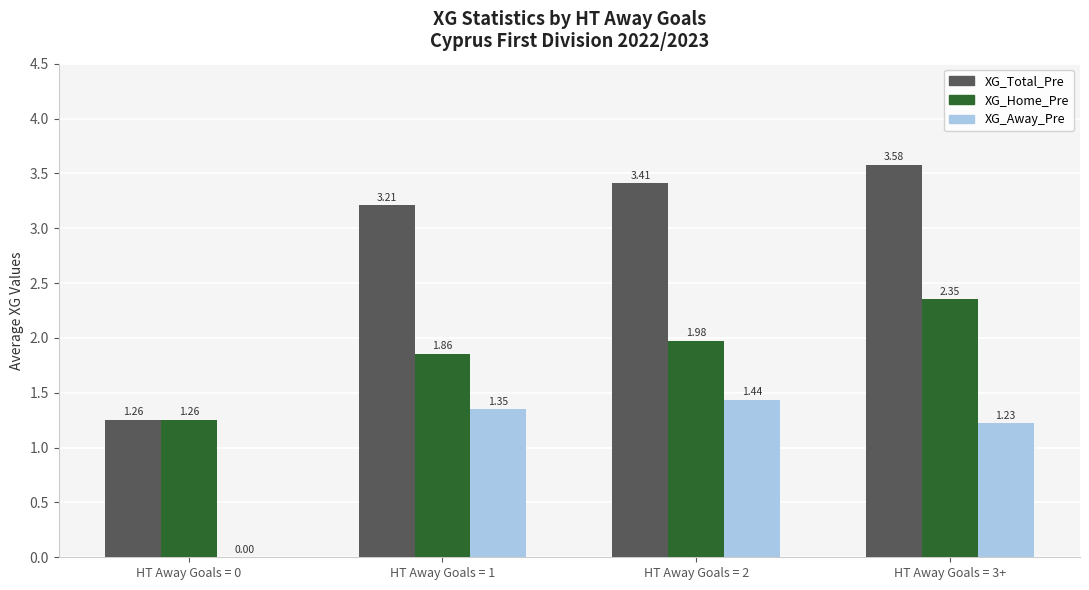

Between HT Away Goals = 1 and HT Away Goals = 2, which series saw the biggest shift?

XG_Total_Pre